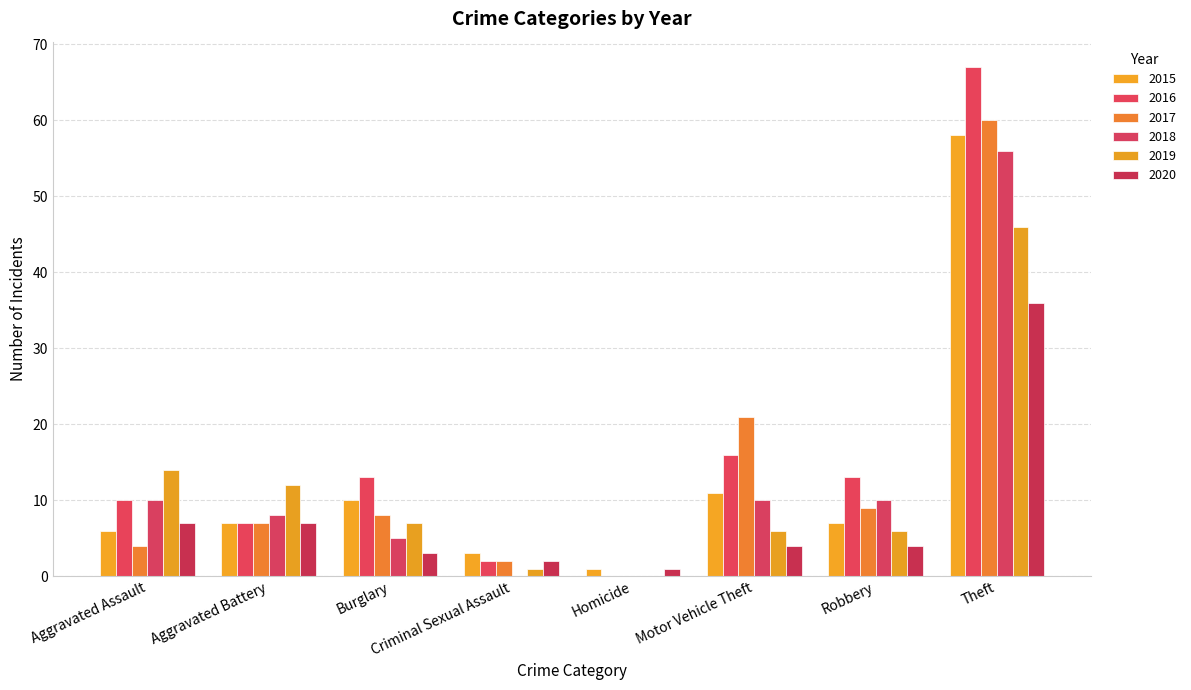

How many series are shown in this chart?

6